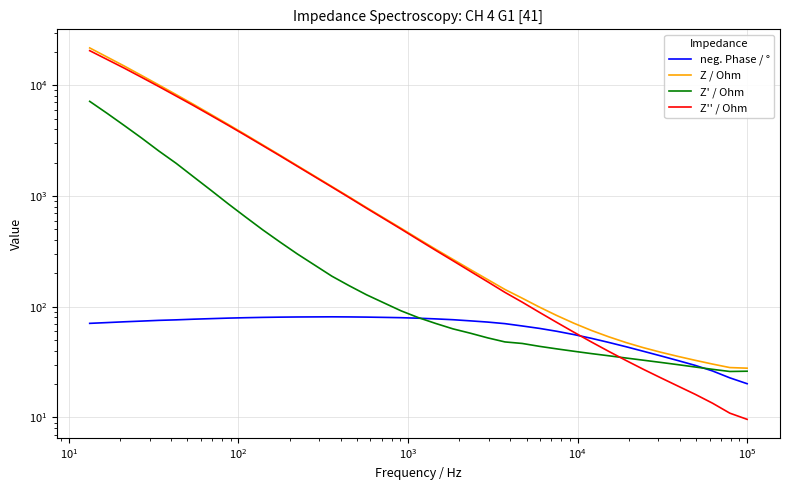

True or false: Z / Ohm and Z'' / Ohm intersect in this chart.

False